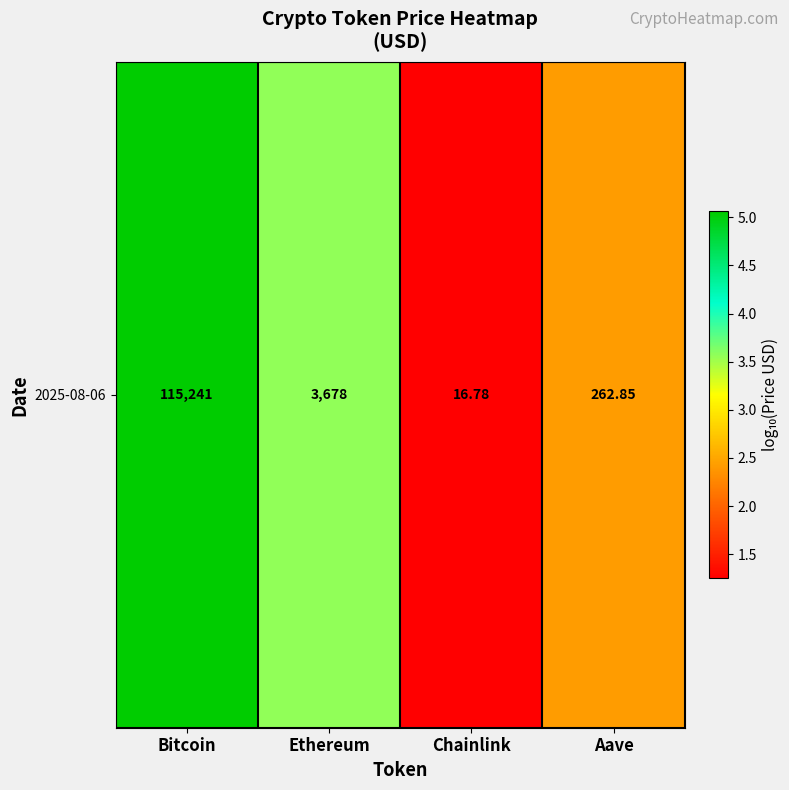

How many data points does each series have?

4